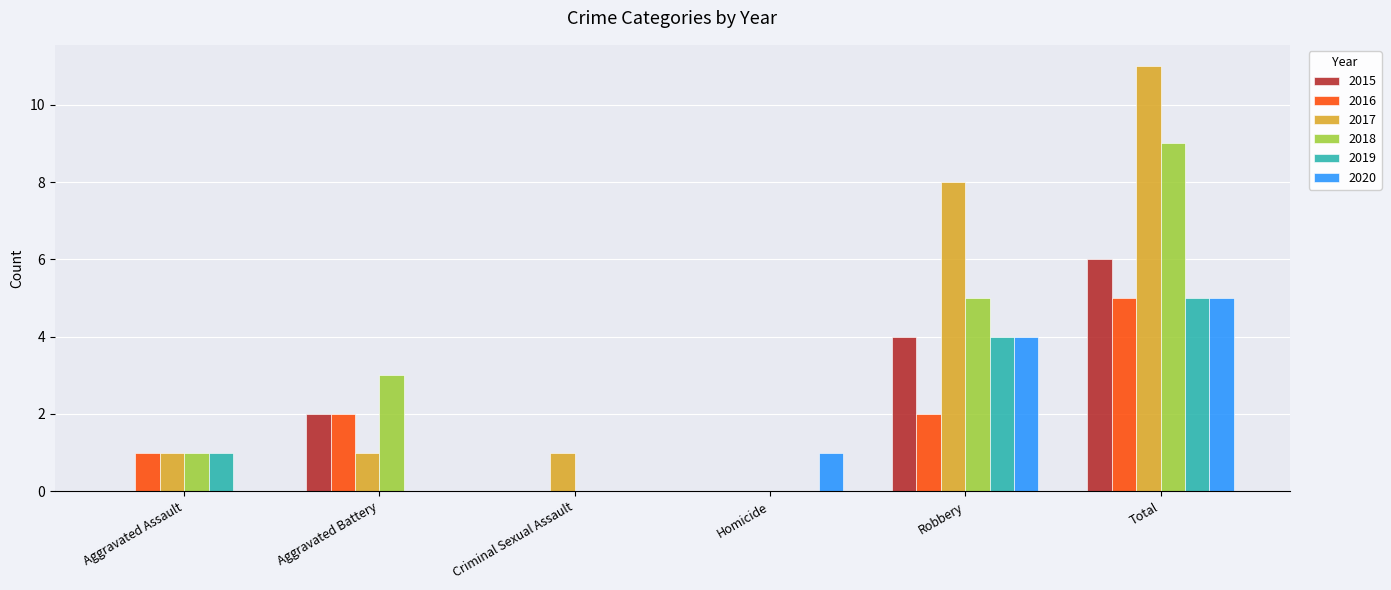

Which series has the largest total across all categories?

2017